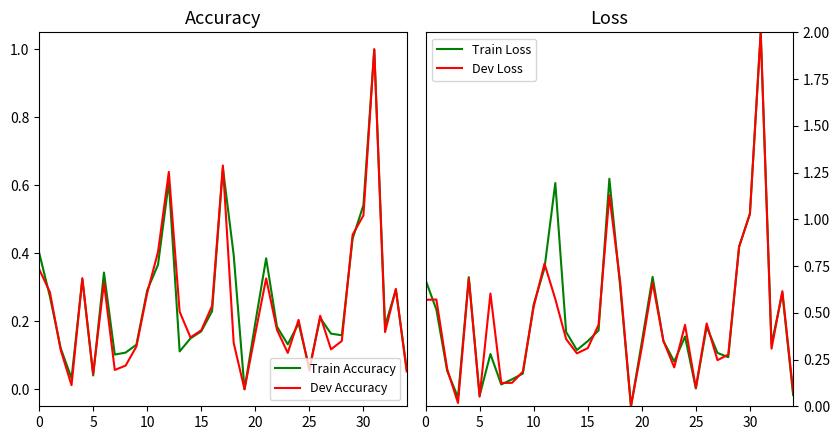

Is it true that Dev Accuracy equals 0.9 at 12?

False